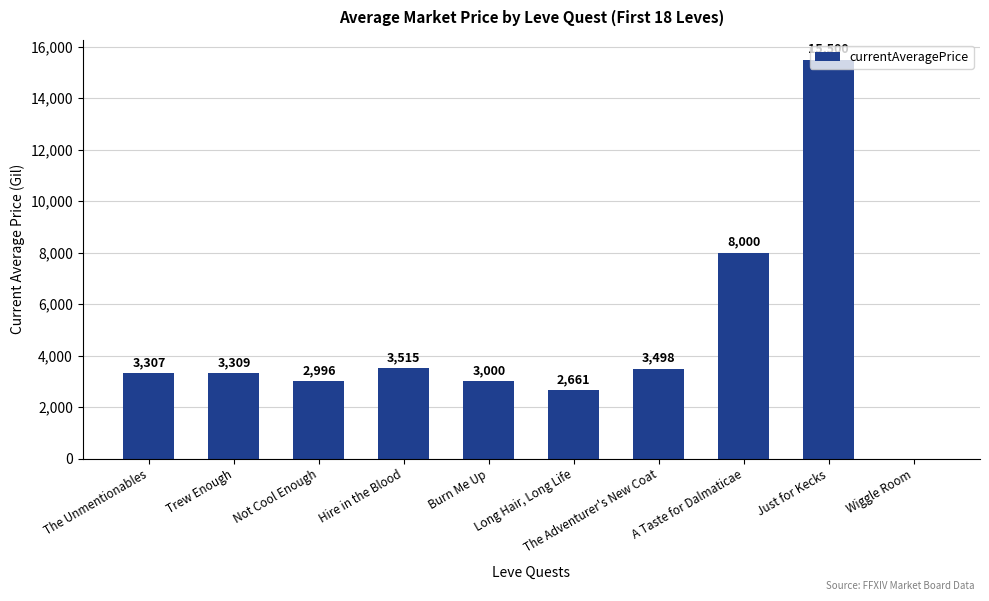

What is the average value?

4578.5